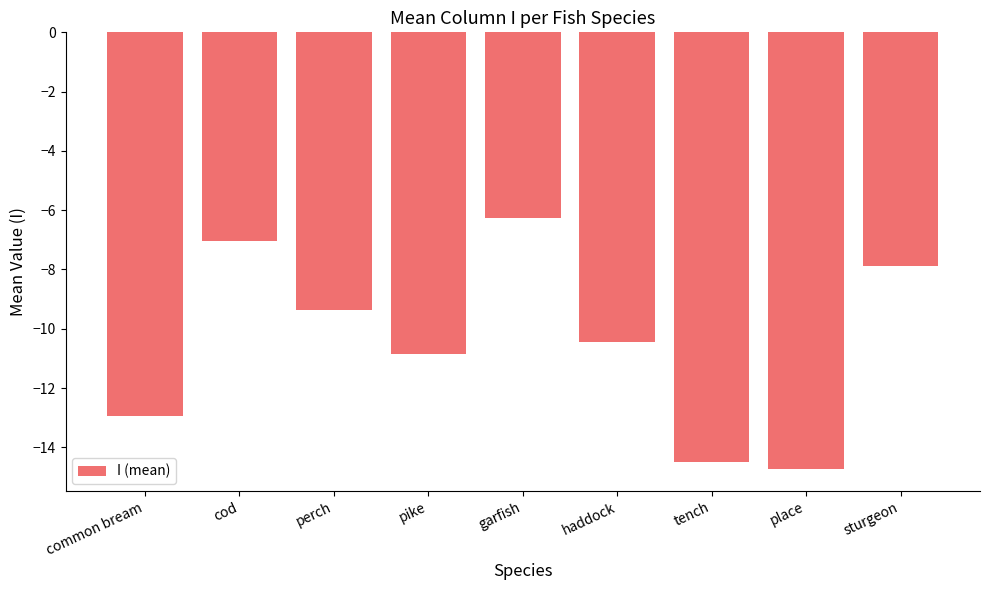

What is the sum of the values at haddock and place?

-25.2